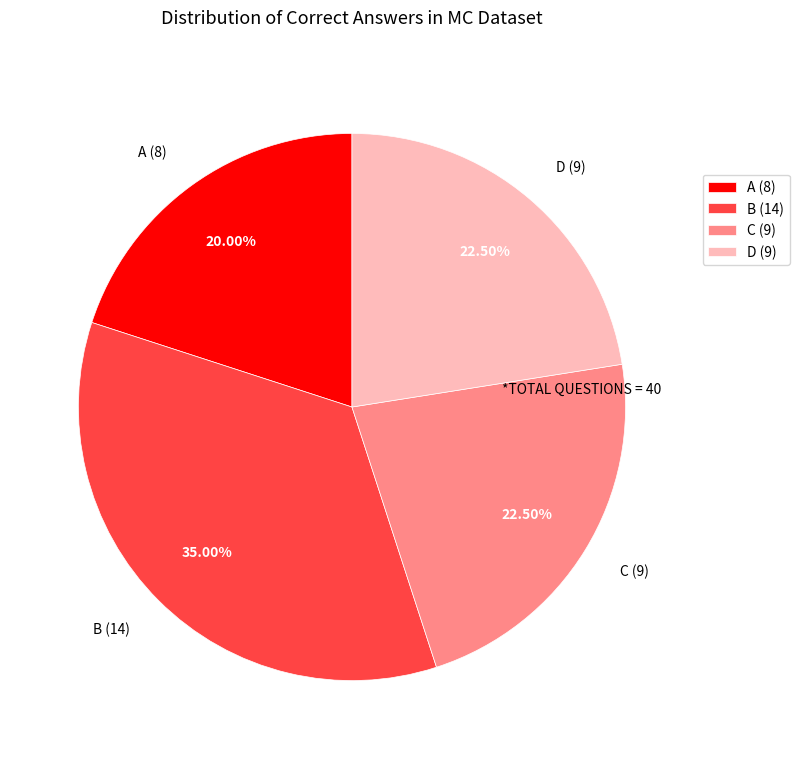

Is the sum of B (14) and A (8) greater than half?

Yes